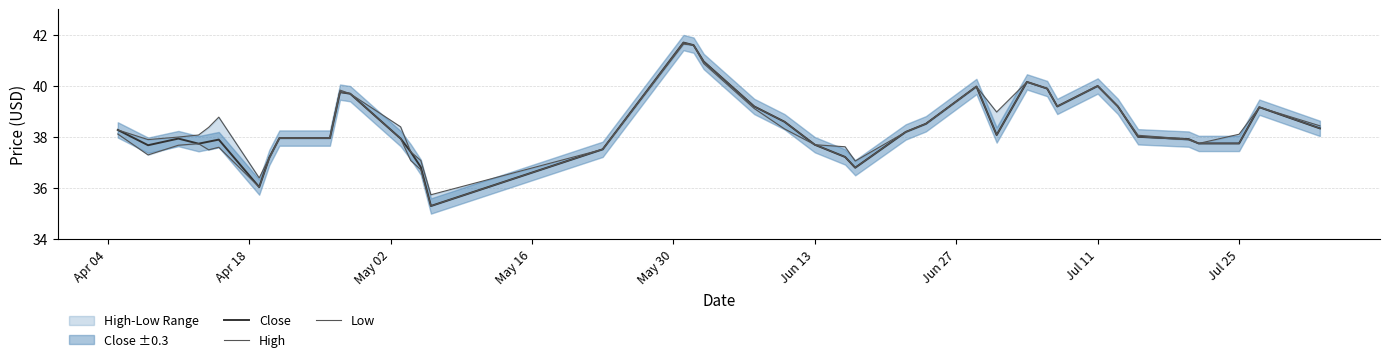

What is the lowest value of the Close series?

35.3